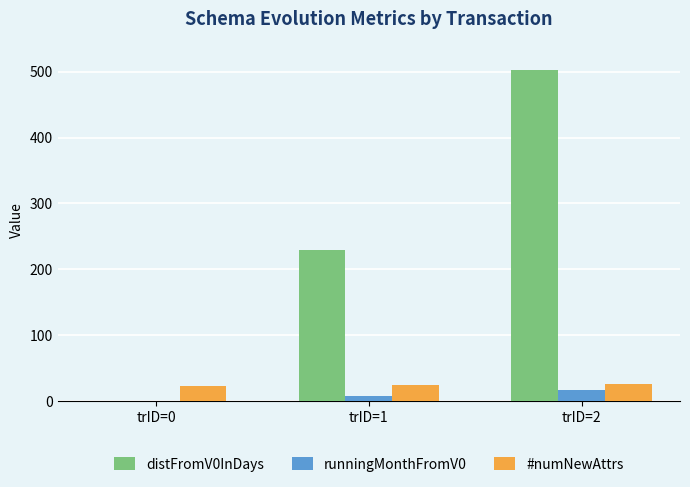

Is the value of runningMonthFromV0 at trID=0 greater than the value of distFromV0InDays at trID=1?

No